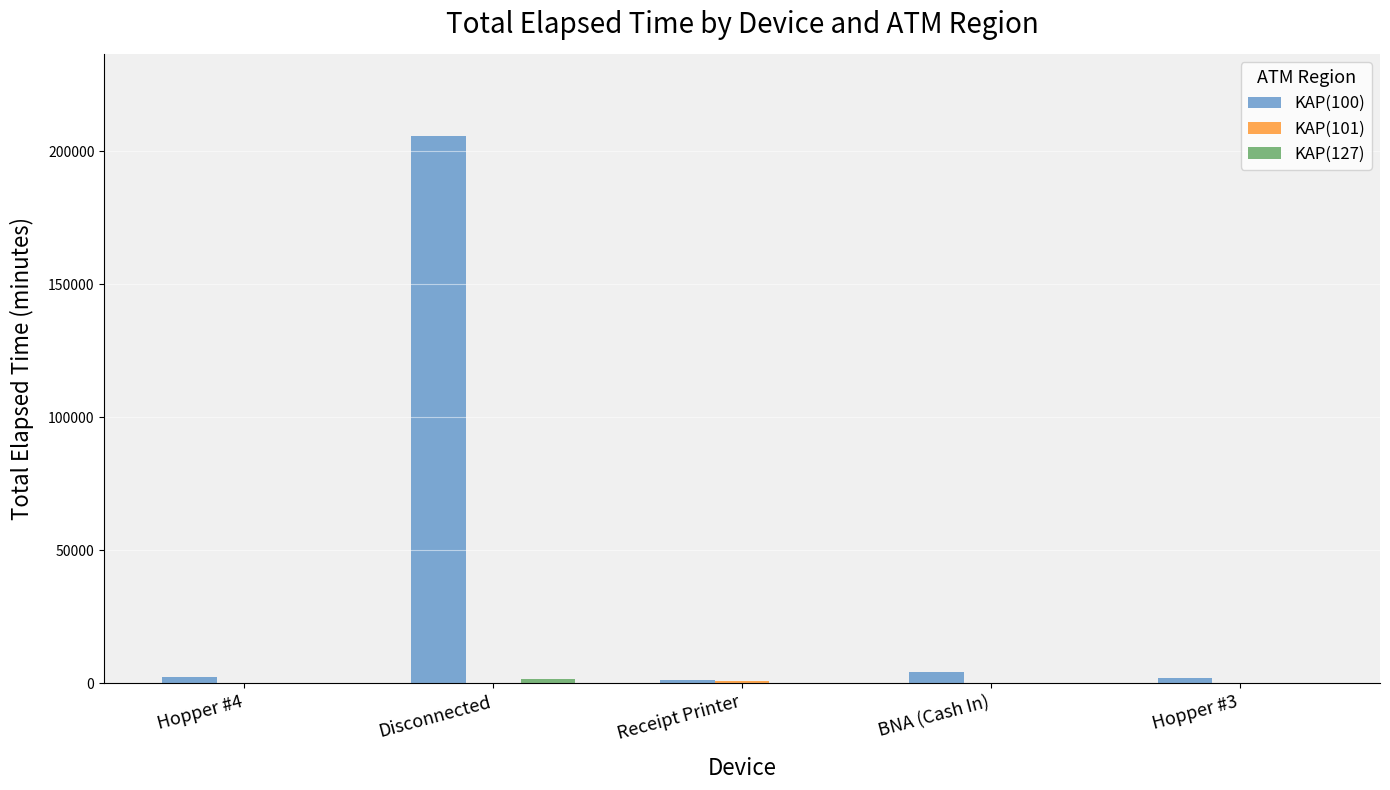

Which series has the largest total across all categories?

KAP(100)